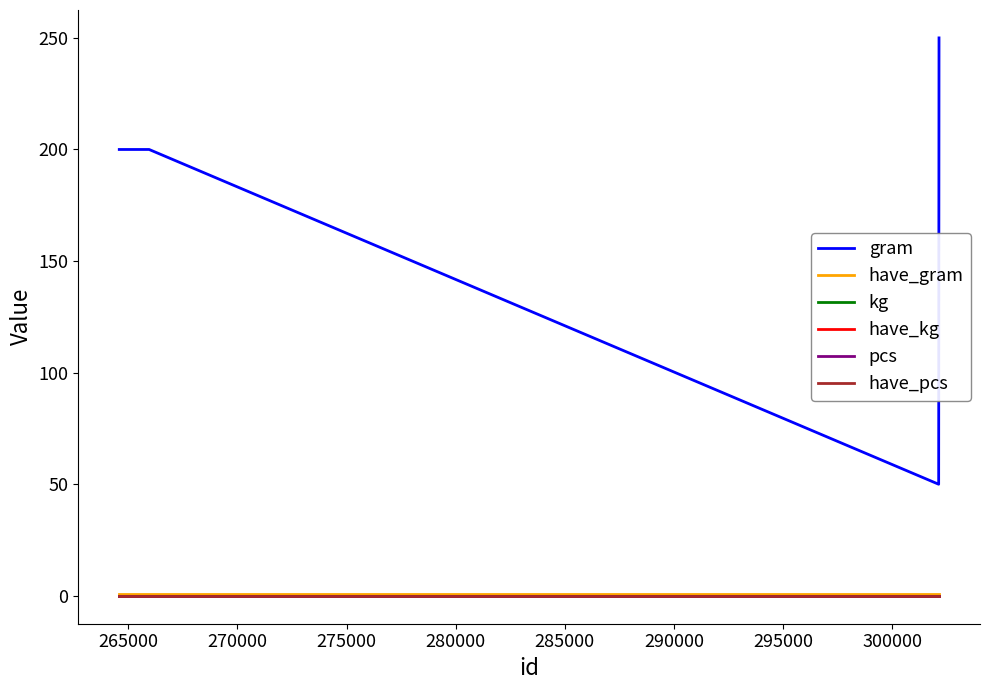

True or false: kg and have_kg intersect in this chart.

False